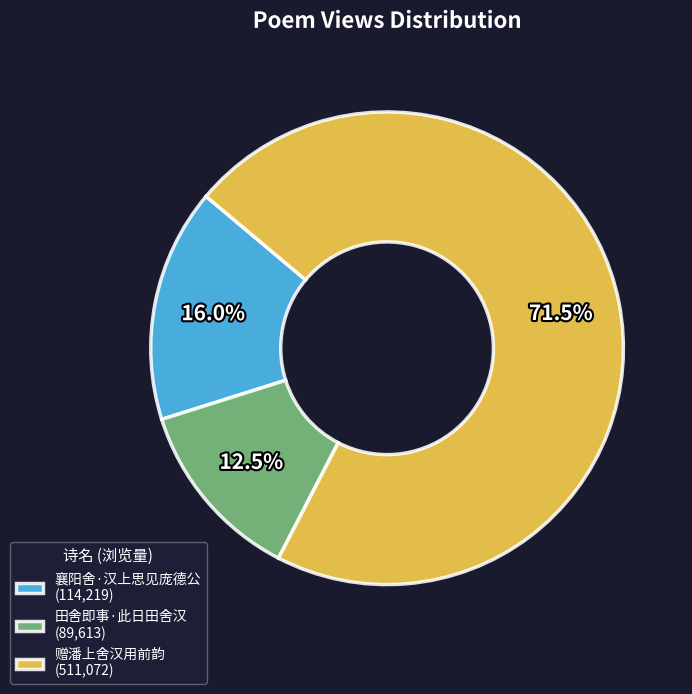

Does 田舍即事·此日田舍汉 account for over 50% of the chart?

No